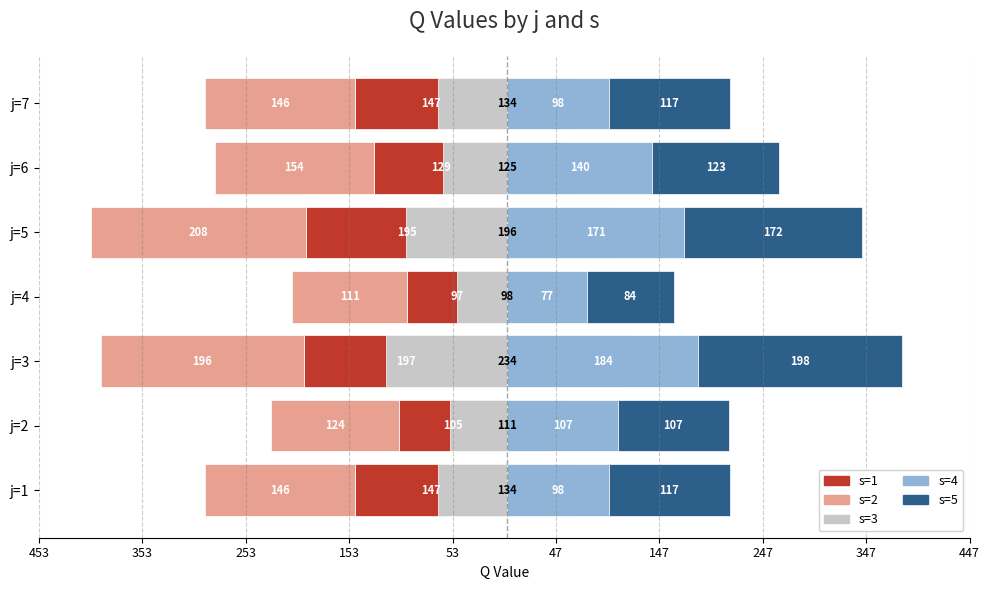

How many data points in s=3 are less than 134?

3